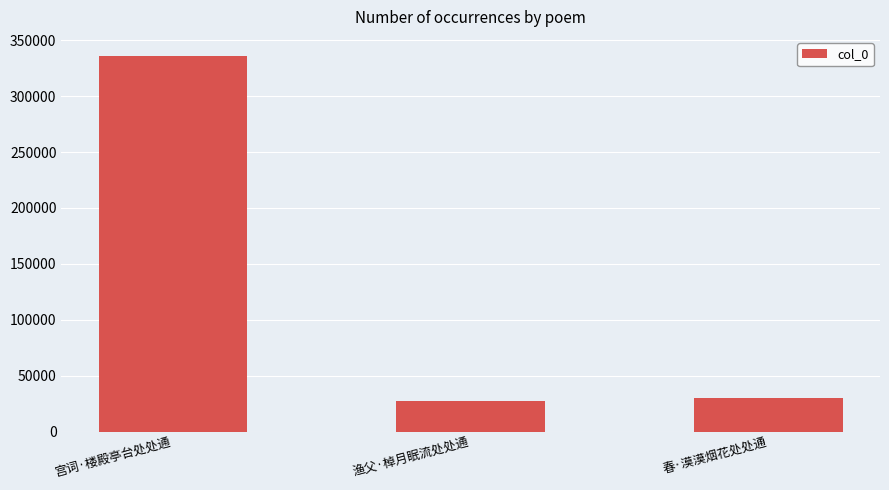

List the labels in order of value, largest first.

宫词·楼殿亭台处处通, 春·漠漠烟花处处通, 渔父·棹月眠流处处通